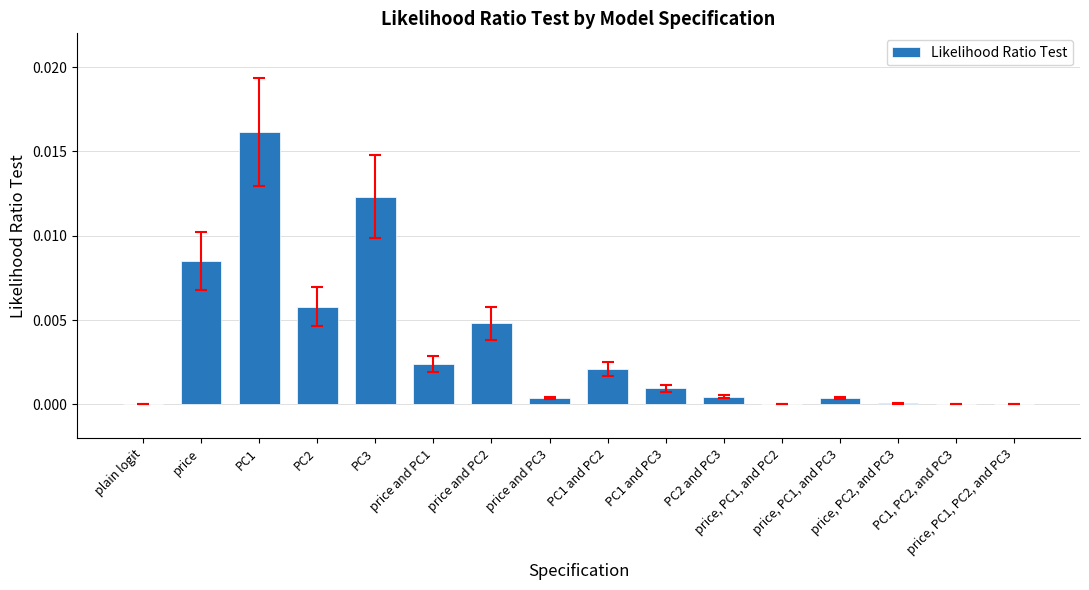

How many distinct data groups are displayed?

1